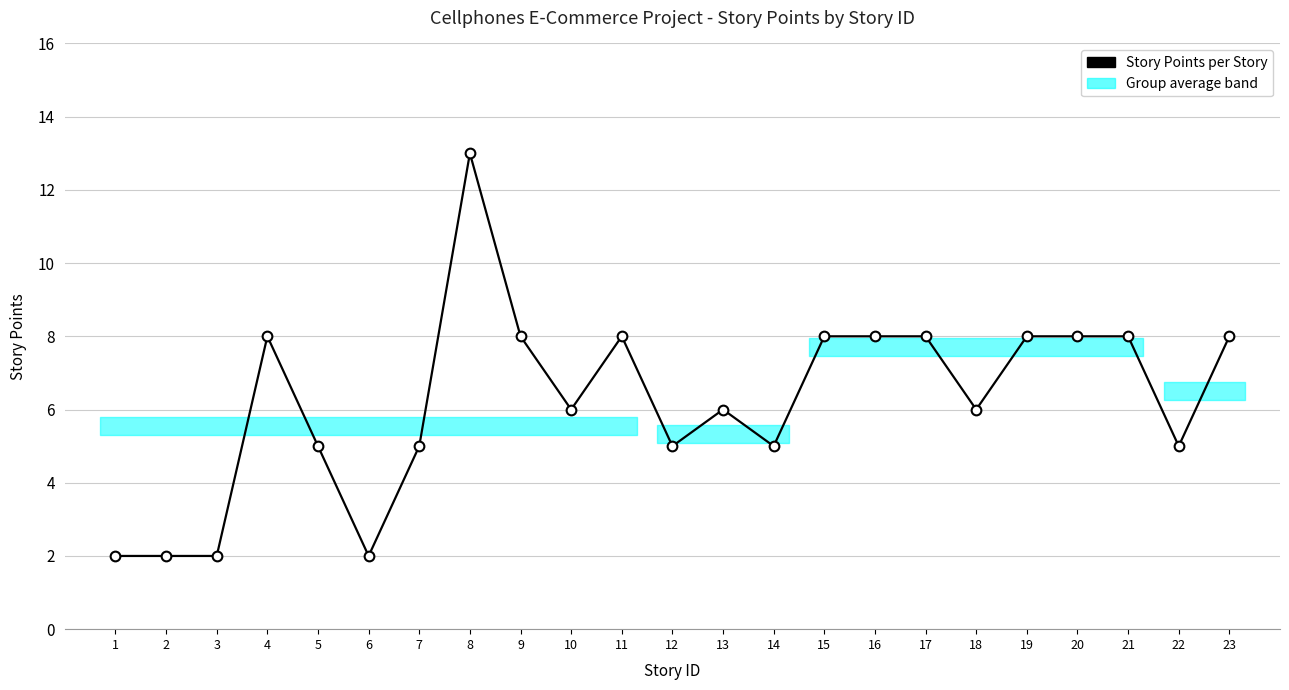

What is the ratio of the value at 23 to the value at 6?

4.0